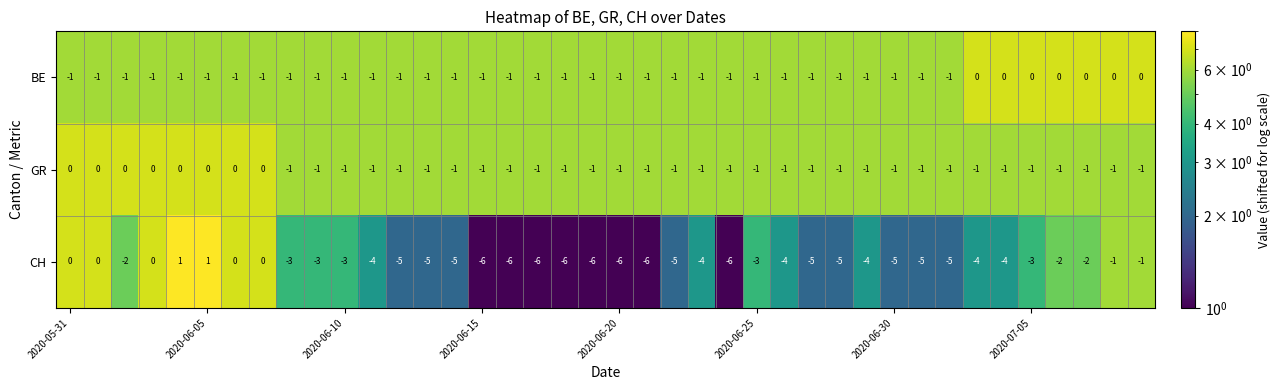

What is the difference between the maximum and minimum values in the CH series?

7